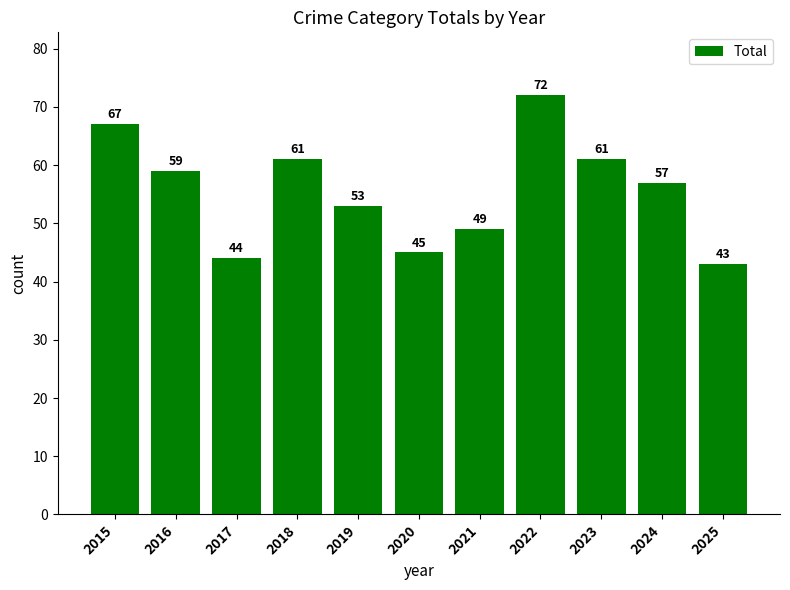

How many series are shown in this chart?

1